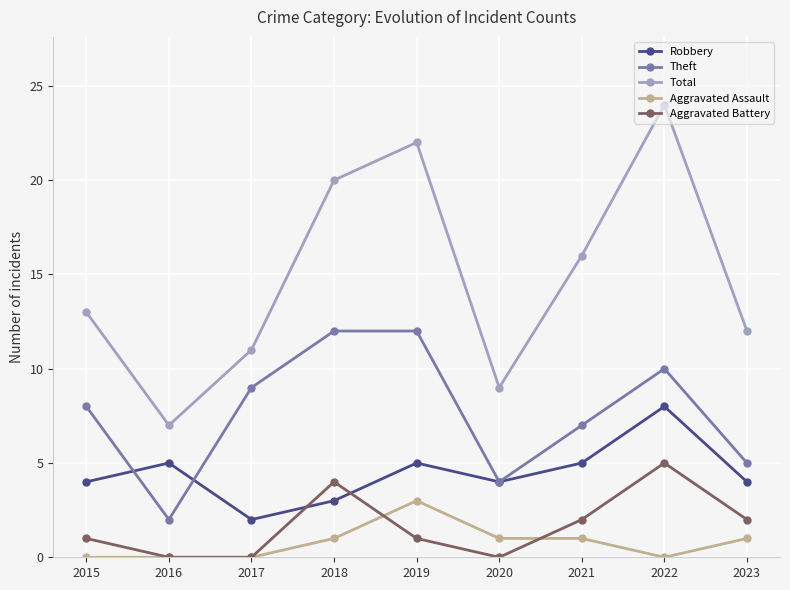

How many data points does each series have?

9